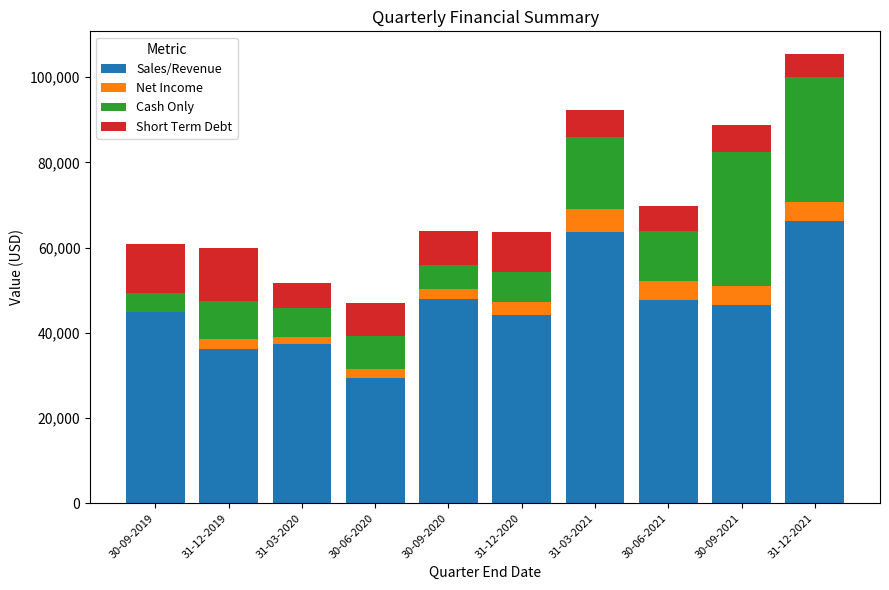

At which category is the sum across all series the highest?

31-12-2021